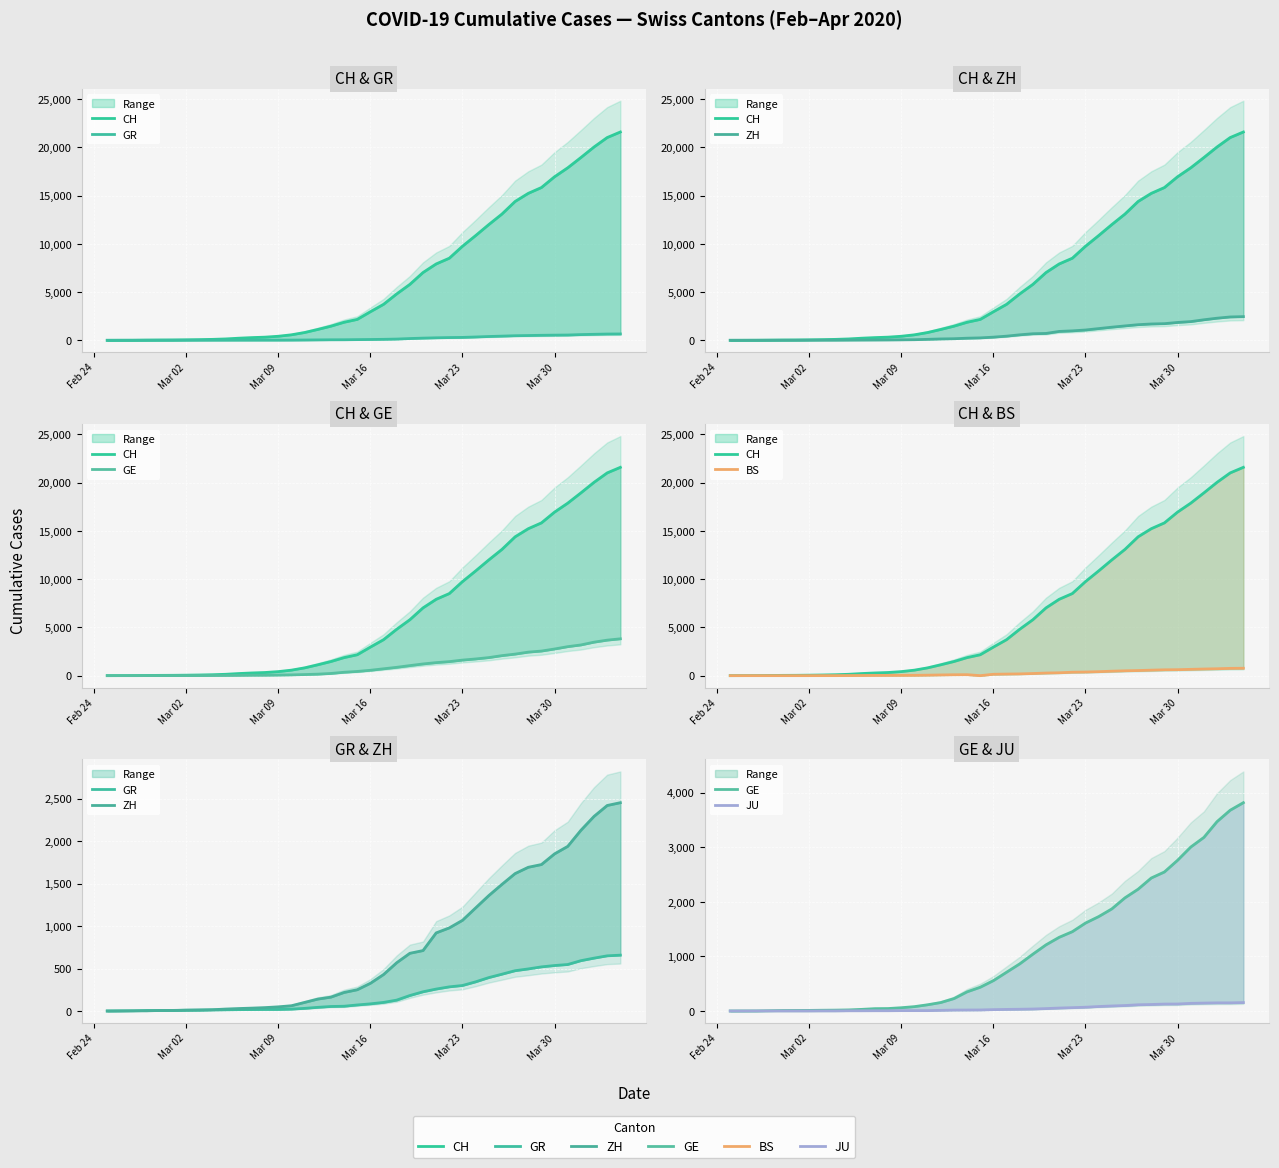

Which series has the widest spread of values?

CH